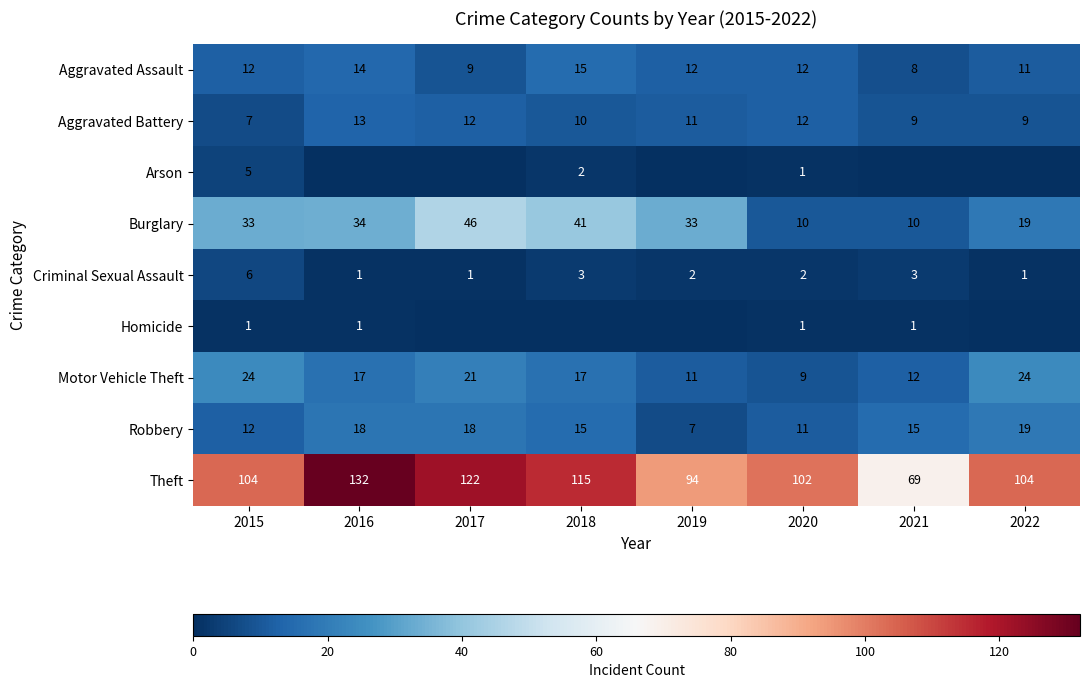

What is the sum of the Criminal Sexual Assault values at 2021 and 2019?

5